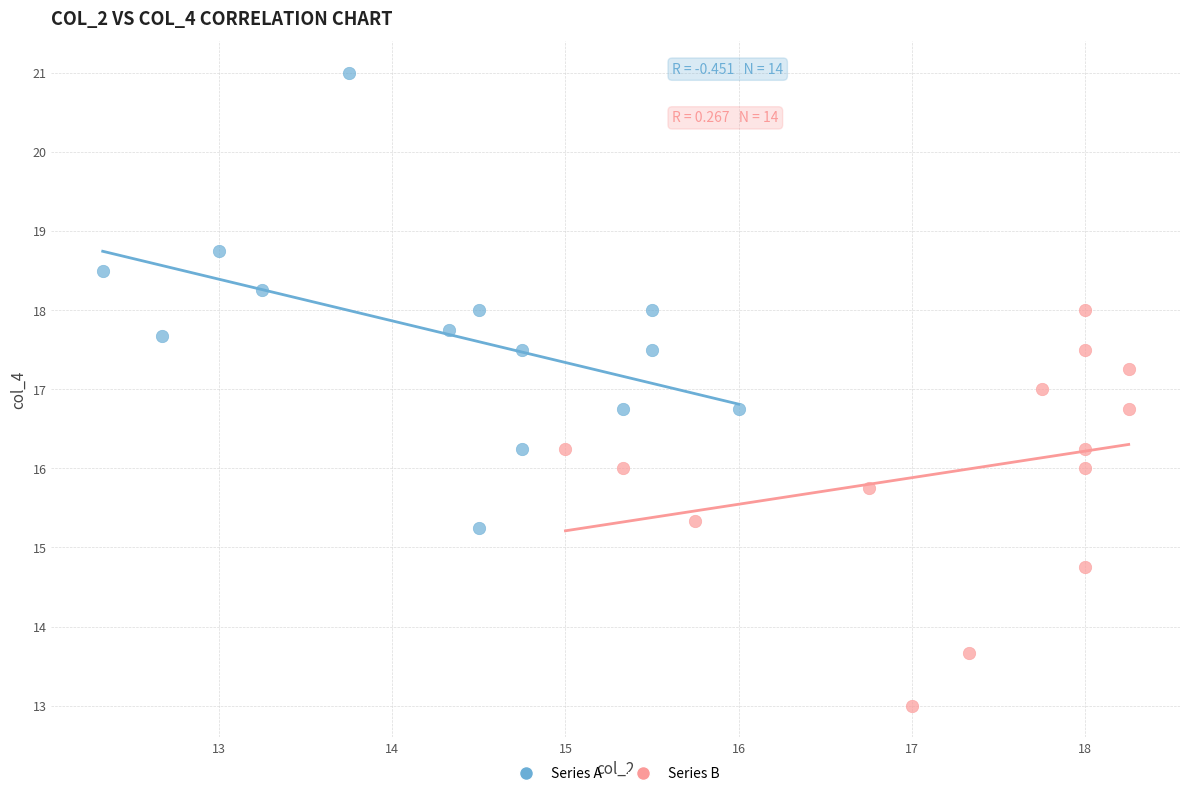

Which series reaches the minimum Y coordinate?

Series B